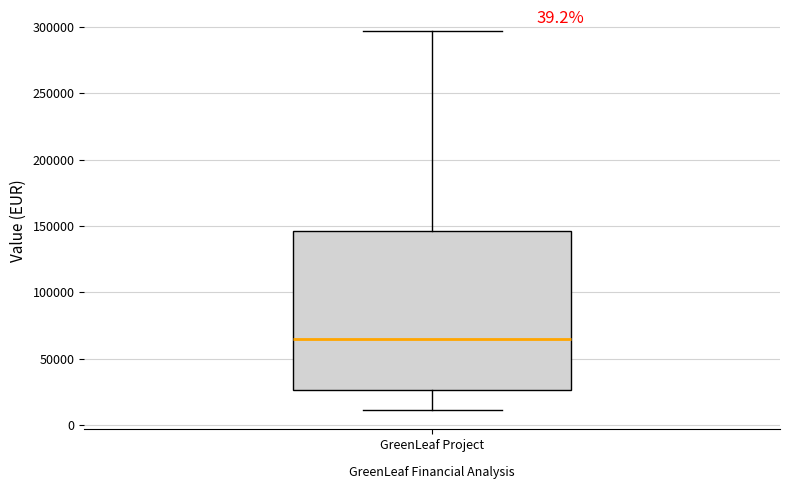

Where does the lower whisker of the box for GreenLeaf Project end on the y-axis? The values are not printed on the chart, so give them approximately, as read against the axis.

10000